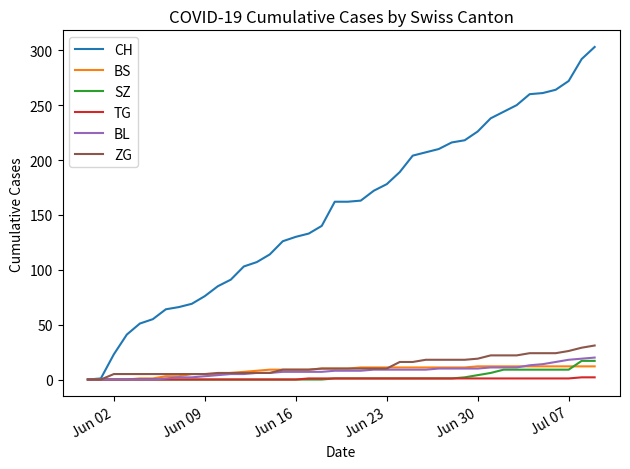

Which series has the largest range (max minus min)?

CH